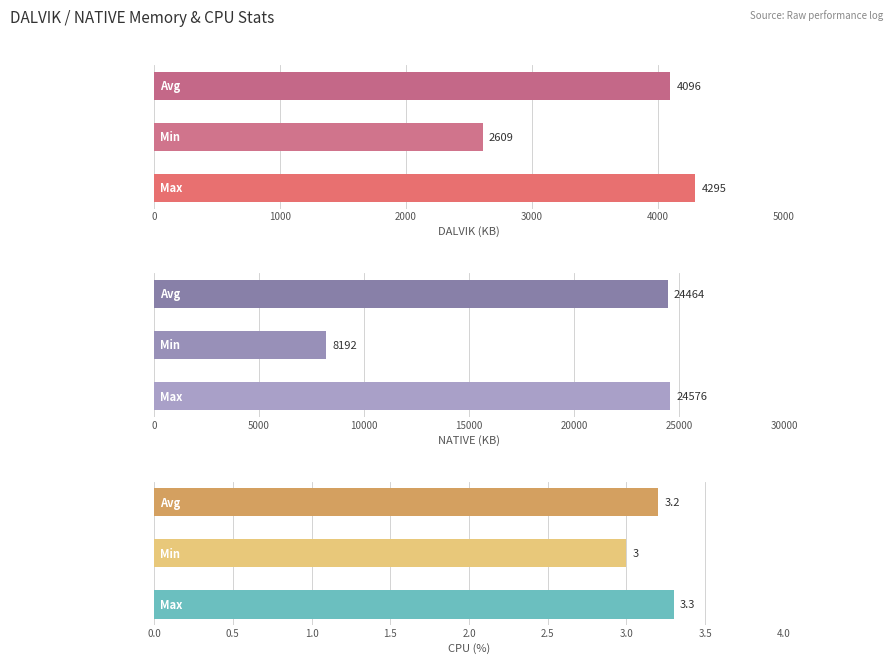

What is the value of the NATIVE (KB) bar at the 1st from the left?

24576.0